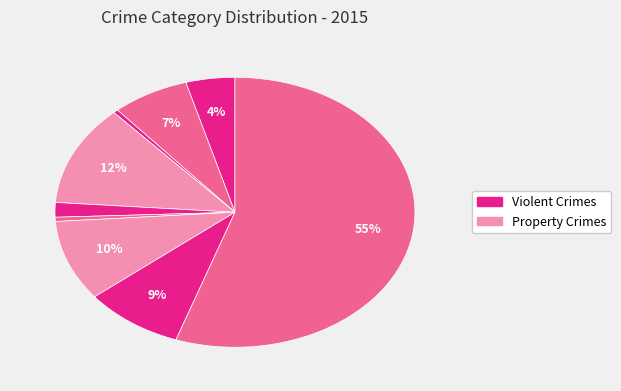

How many segments does this pie chart have?

9